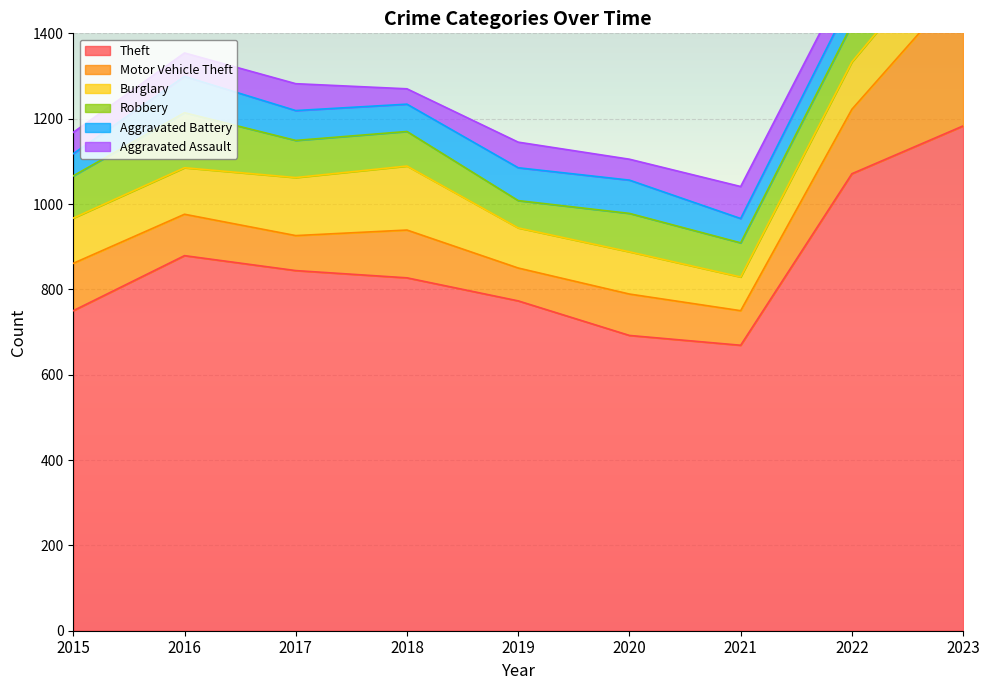

Is the value of Motor Vehicle Theft at 2022 greater than the value of Aggravated Assault at 2021?

Yes